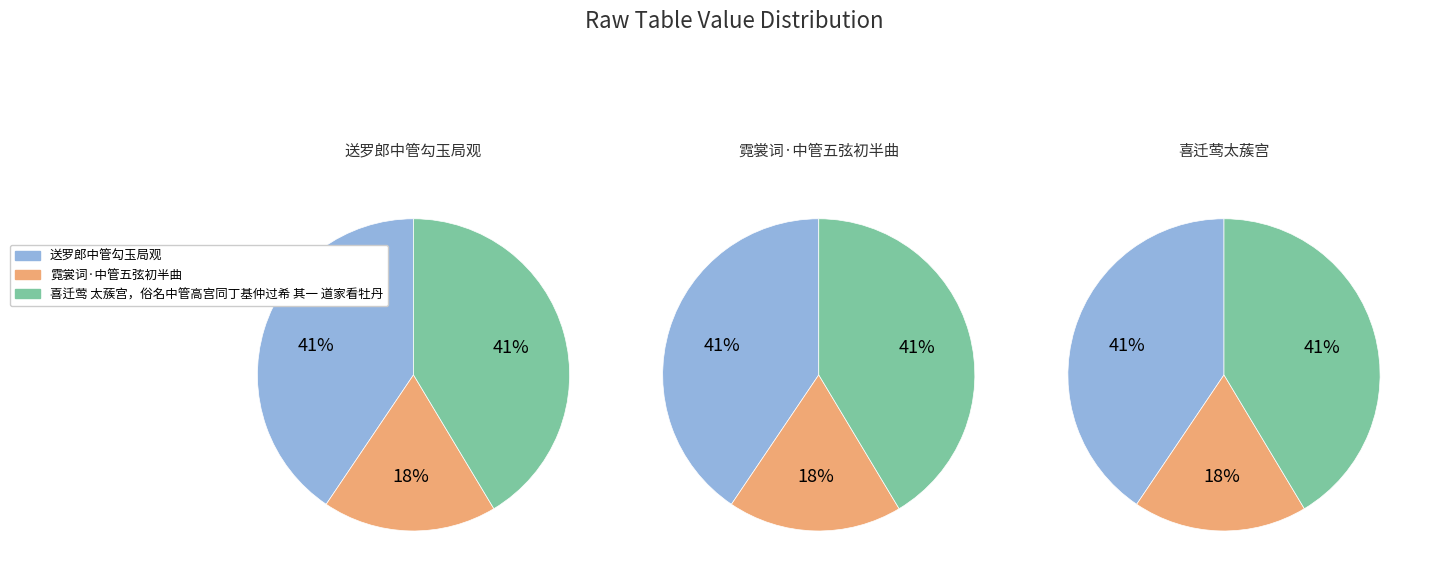

Is 送罗郎中管勾玉局观 the majority of the pie?

No